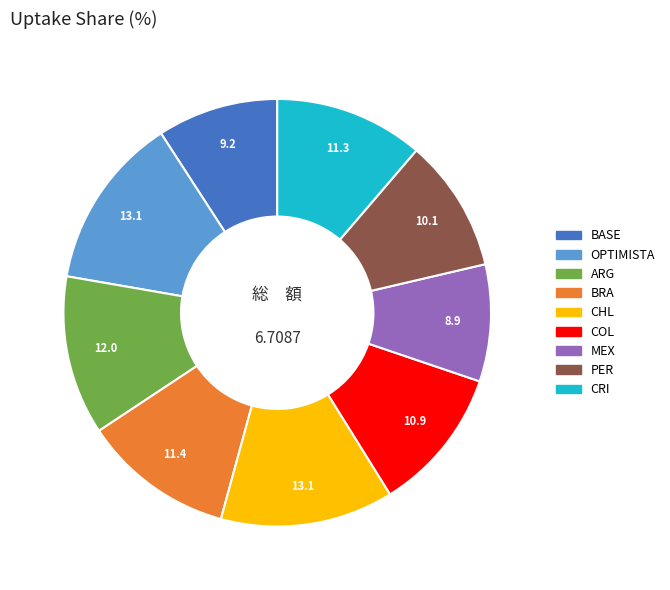

Does ARG represent more than half of the total?

No